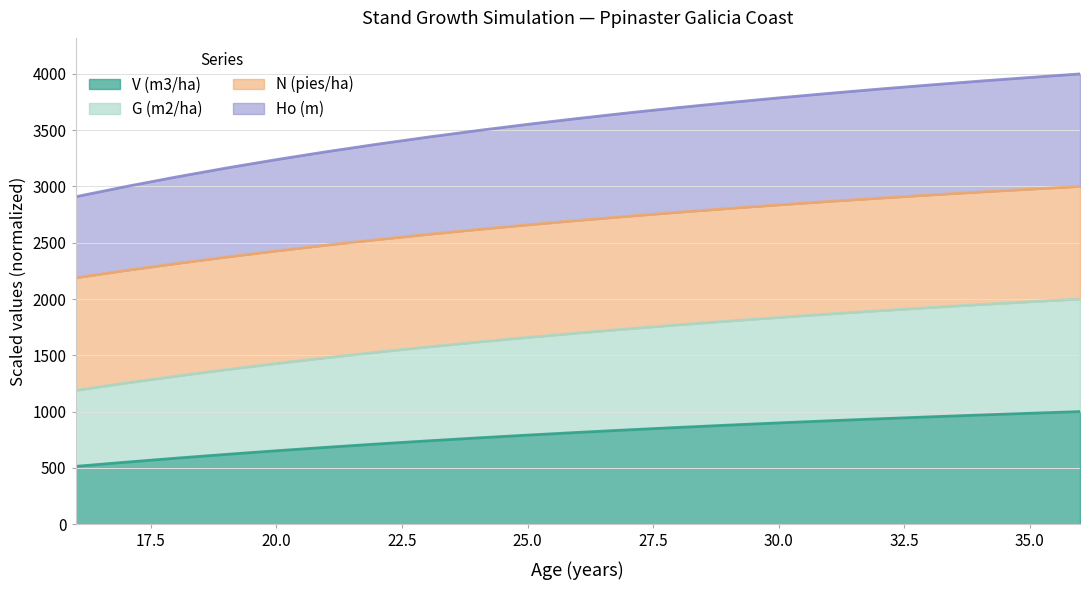

Which category has the lowest value in the V (m3/ha) series?

16